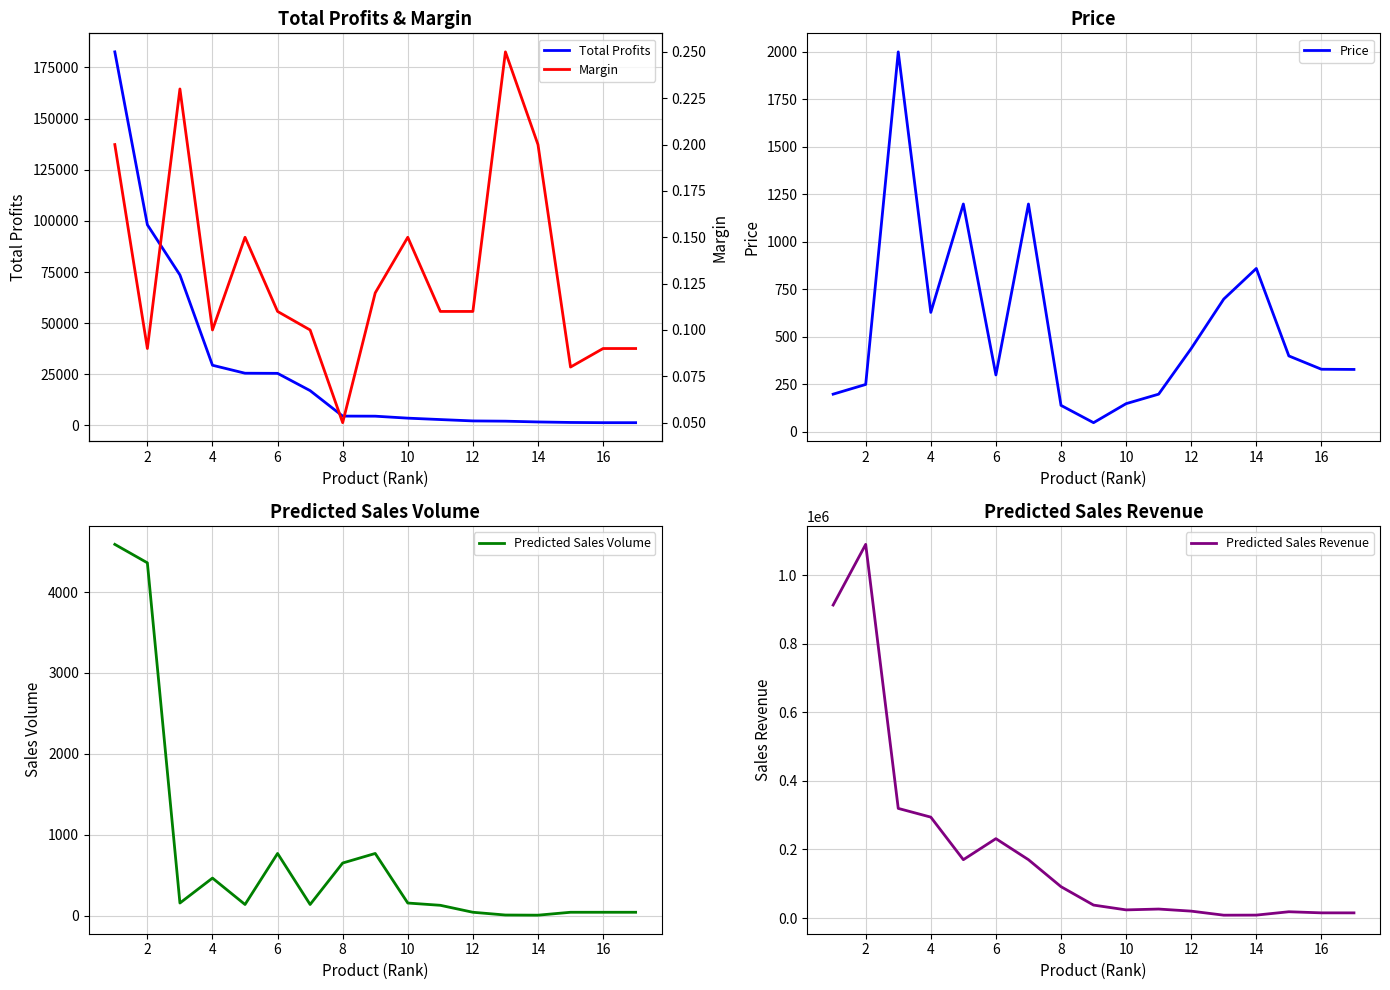

At how many categories does at least one series exceed 218982?

5